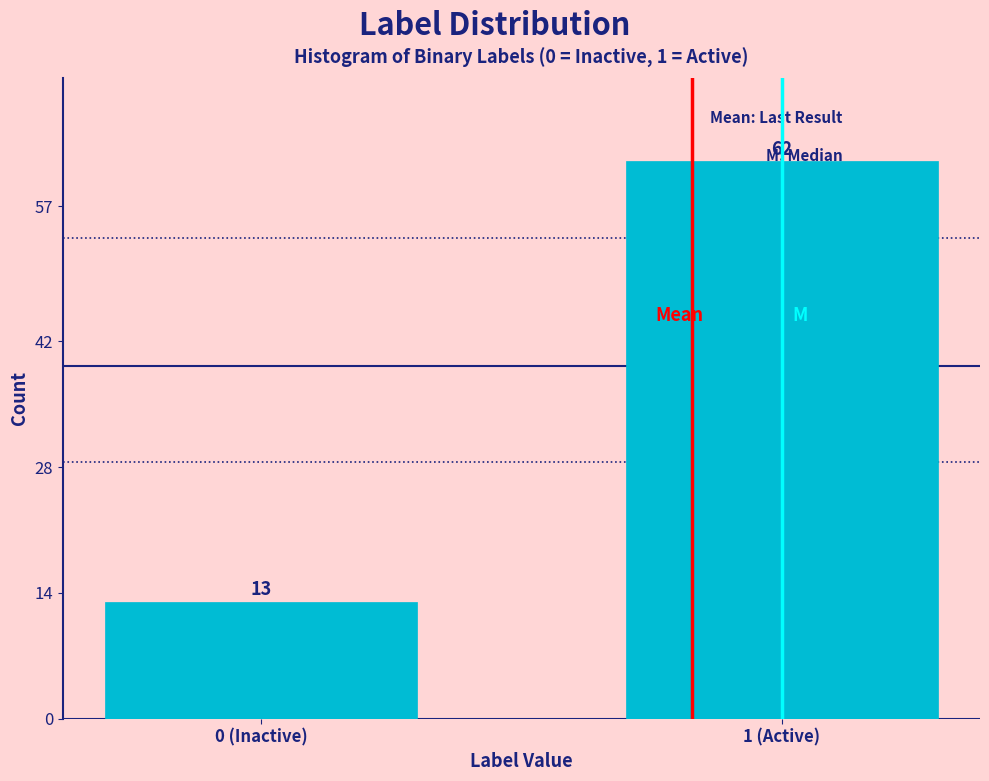

What position from the right is 1 (Active)?

1